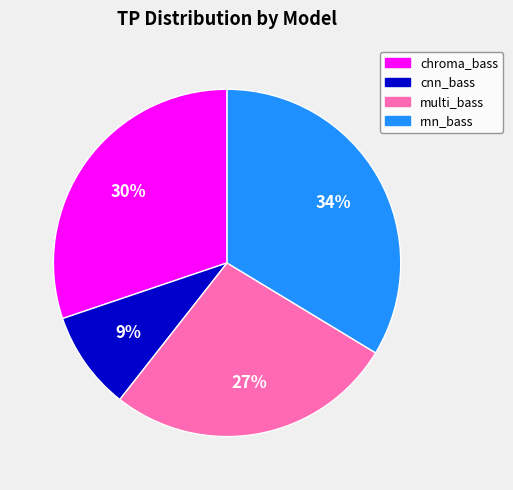

Does any single category account for the majority?

No